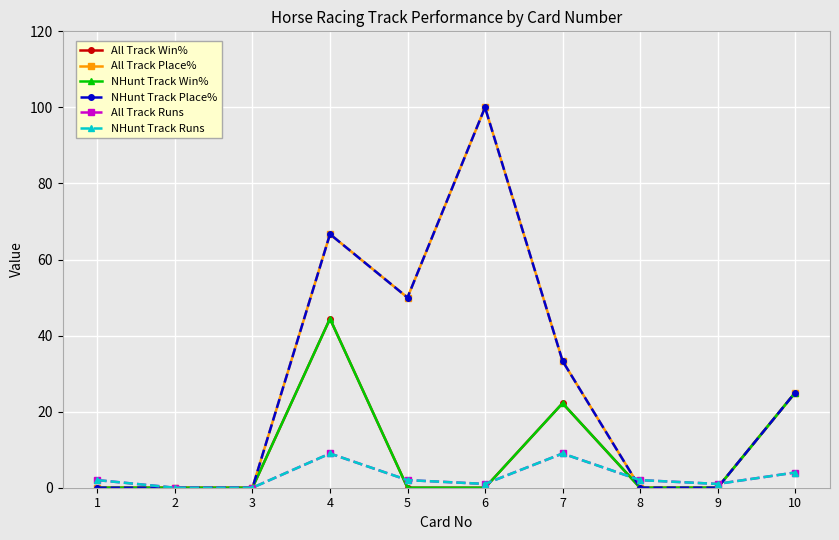

Does the chart have visible grid lines?

Yes